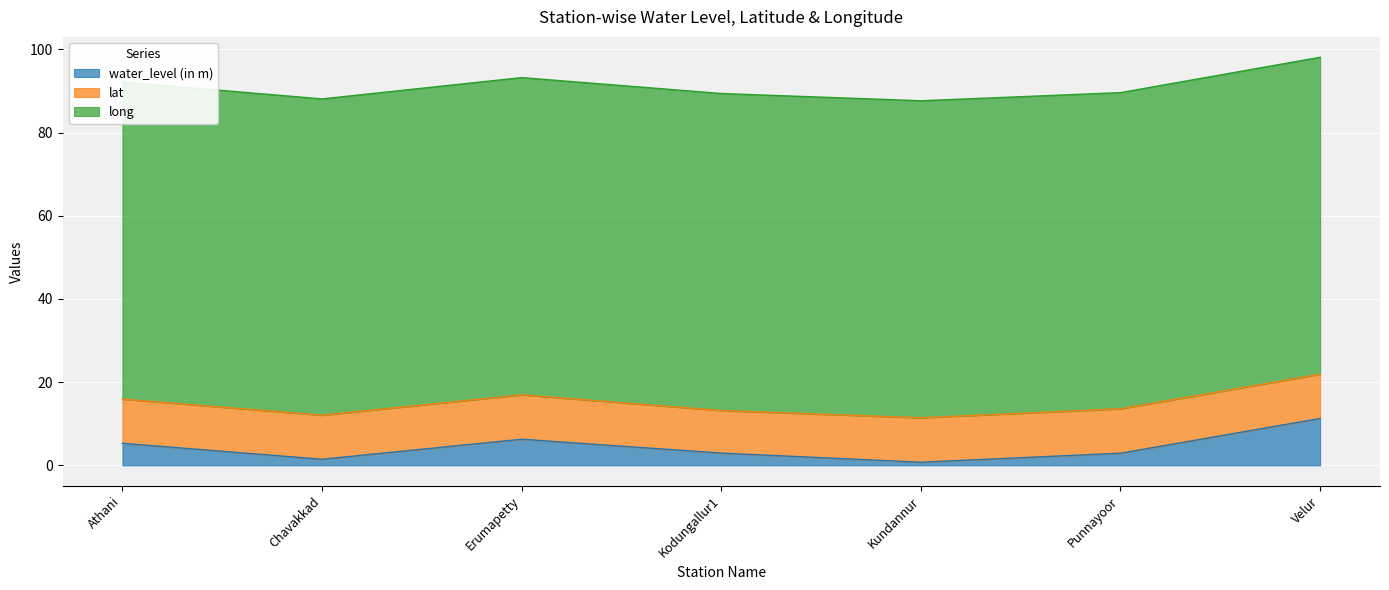

Reading right to left, extract all data points from this chart.

water_level (in m): Velur=11.3	Punnayoor=2.9	Kundannur=0.8	Kodungallur1=3.0	Erumapetty=6.3	Chavakkad=1.5	Athani=5.3
lat: Velur=10.6	Punnayoor=10.7	Kundannur=10.7	Kodungallur1=10.2	Erumapetty=10.7	Chavakkad=10.6	Athani=10.6
long: Velur=76.2	Punnayoor=76.0	Kundannur=76.2	Kodungallur1=76.2	Erumapetty=76.2	Chavakkad=76.0	Athani=76.2